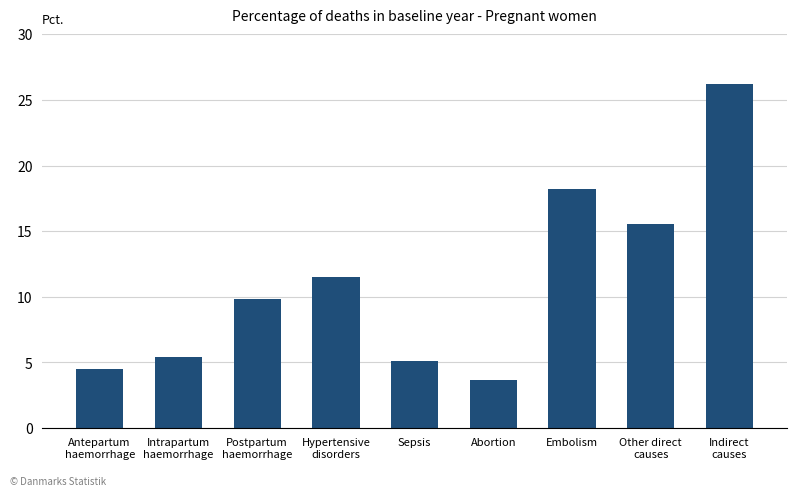

Rank the categories by value from highest to lowest.

Indirect
causes, Embolism, Other direct
causes, Hypertensive
disorders, Postpartum
haemorrhage, Intrapartum
haemorrhage, Sepsis, Antepartum
haemorrhage, Abortion